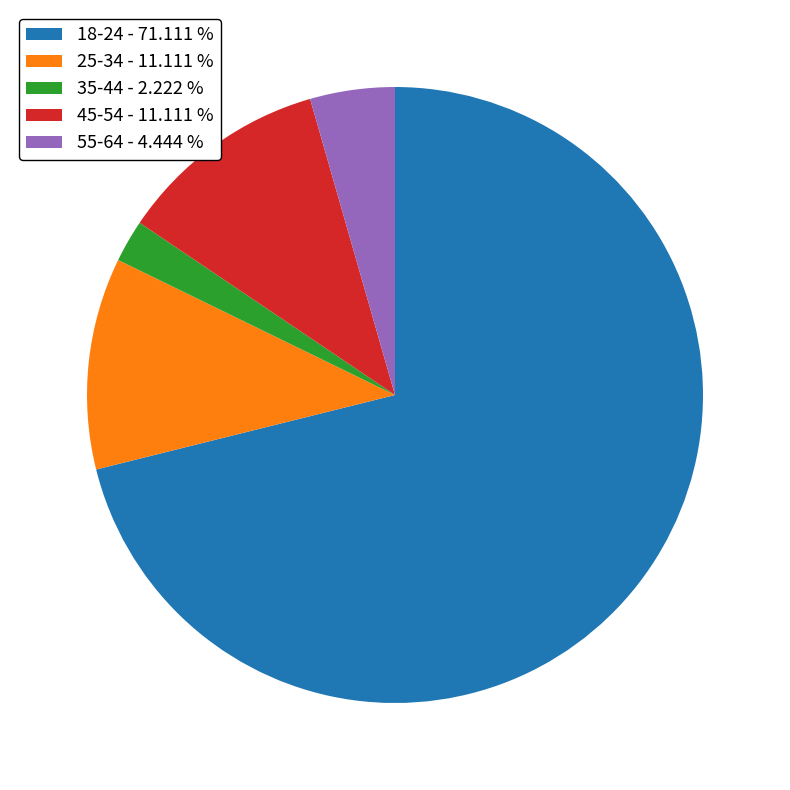

Which category has the biggest portion of the pie?

18-24